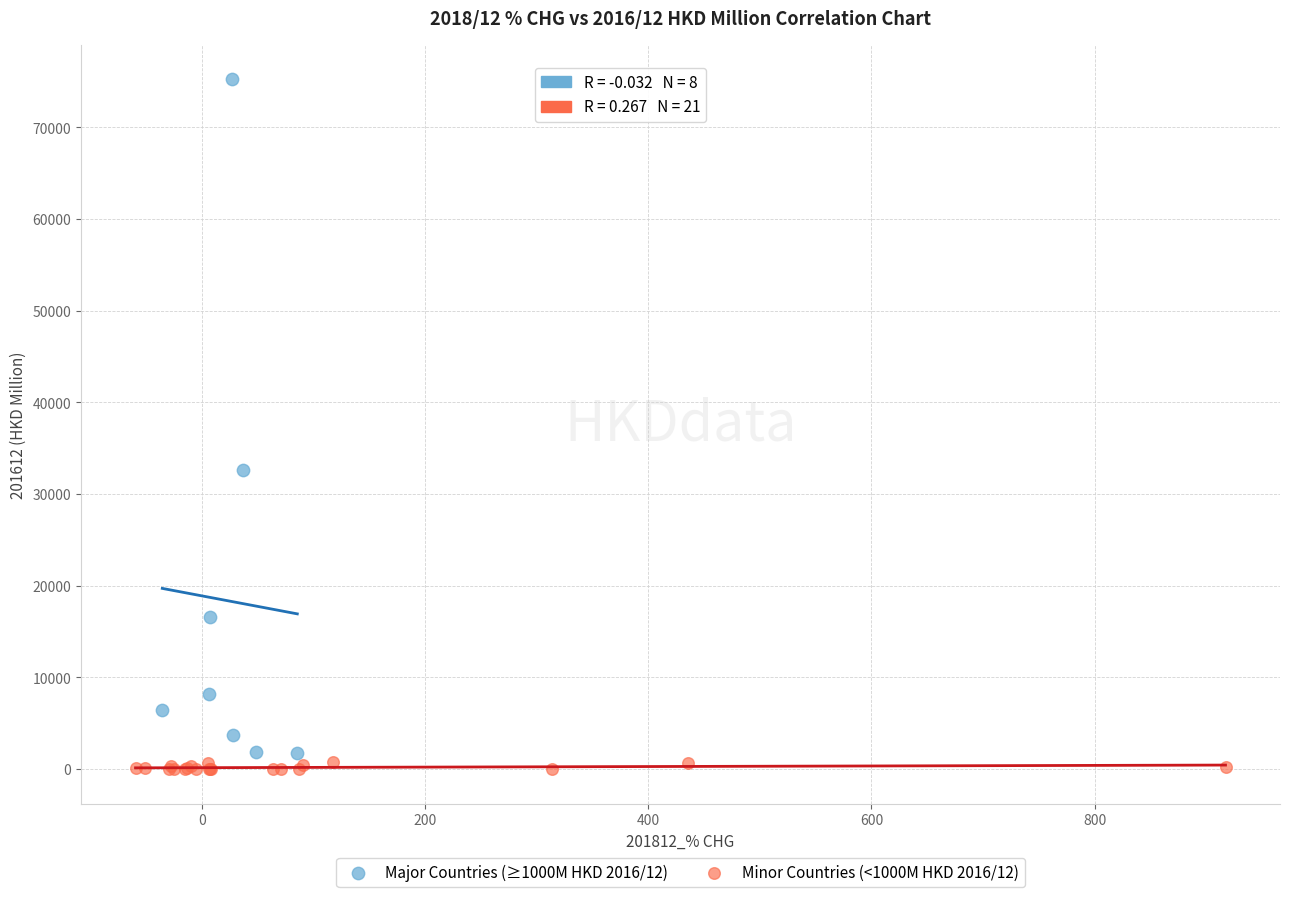

Which series reaches the maximum Y coordinate?

Major Countries (≥1000M HKD 2016/12)